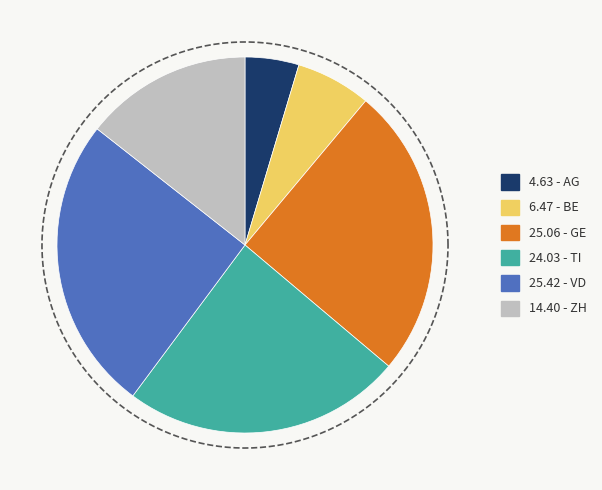

True or false: AG accounts for 5% of the total.

True